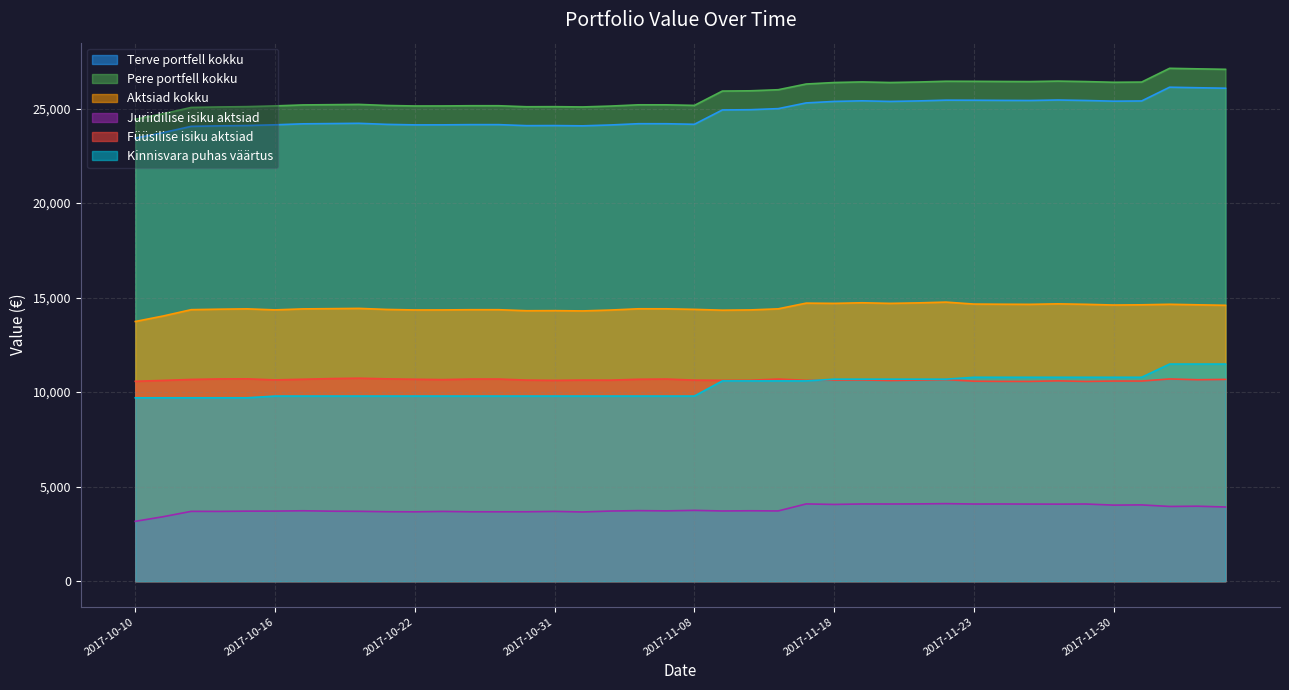

Rank the series by their maximum value, from highest to lowest.

Pere portfell kokku, Terve portfell kokku, Aktsiad kokku, Kinnisvara puhas väärtus, Füüsilise isiku aktsiad, Juriidilise isiku aktsiad